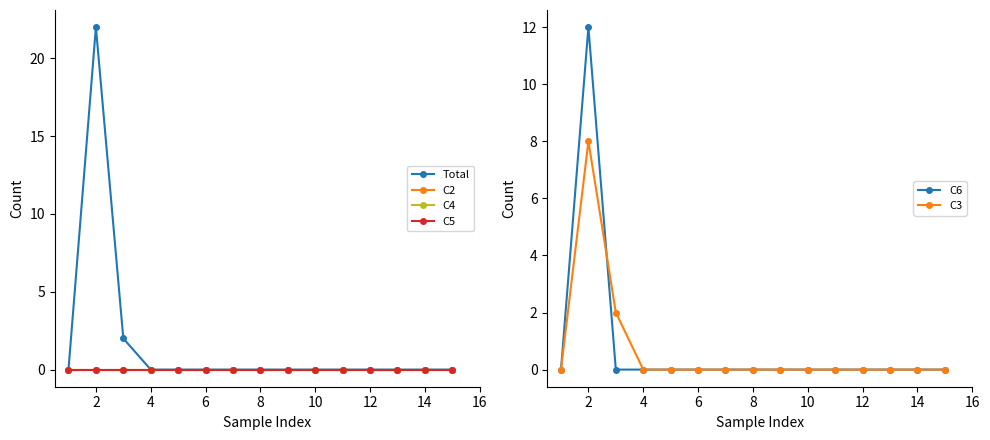

What are all the series names shown in the legend?

Total, C2, C4, C5, C6, C3